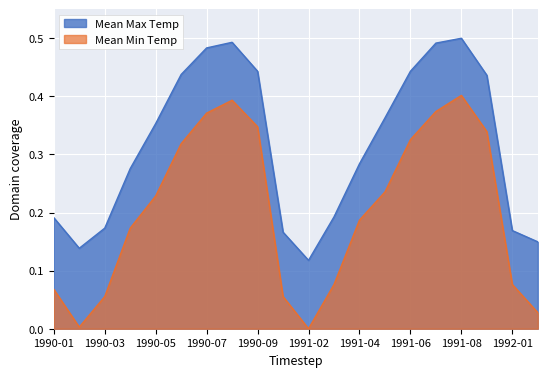

What position from the left is 1991-07?

16